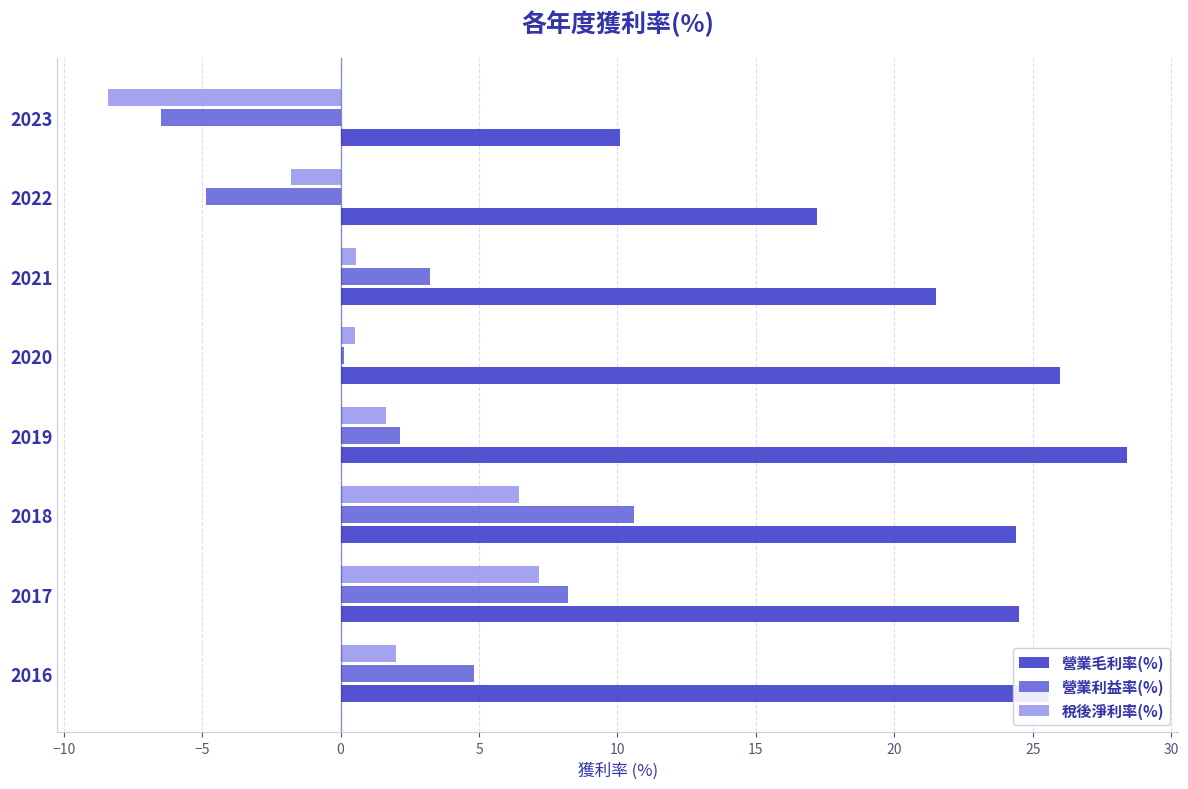

What is the lowest value of the 營業利益率(%) series?

-6.5